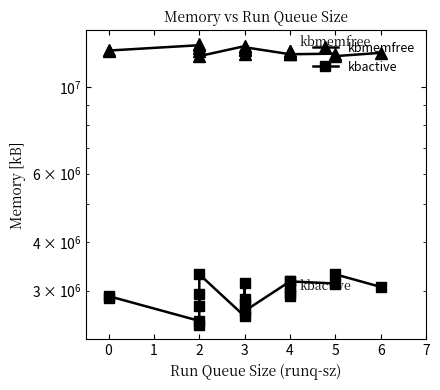

How many lines are shown in the chart?

2